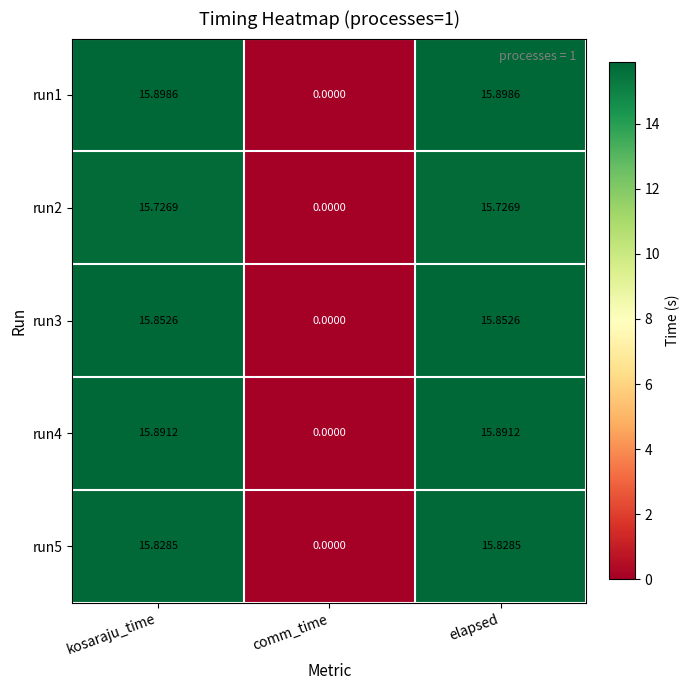

Which category has the lowest value in the run5 series?

comm_time